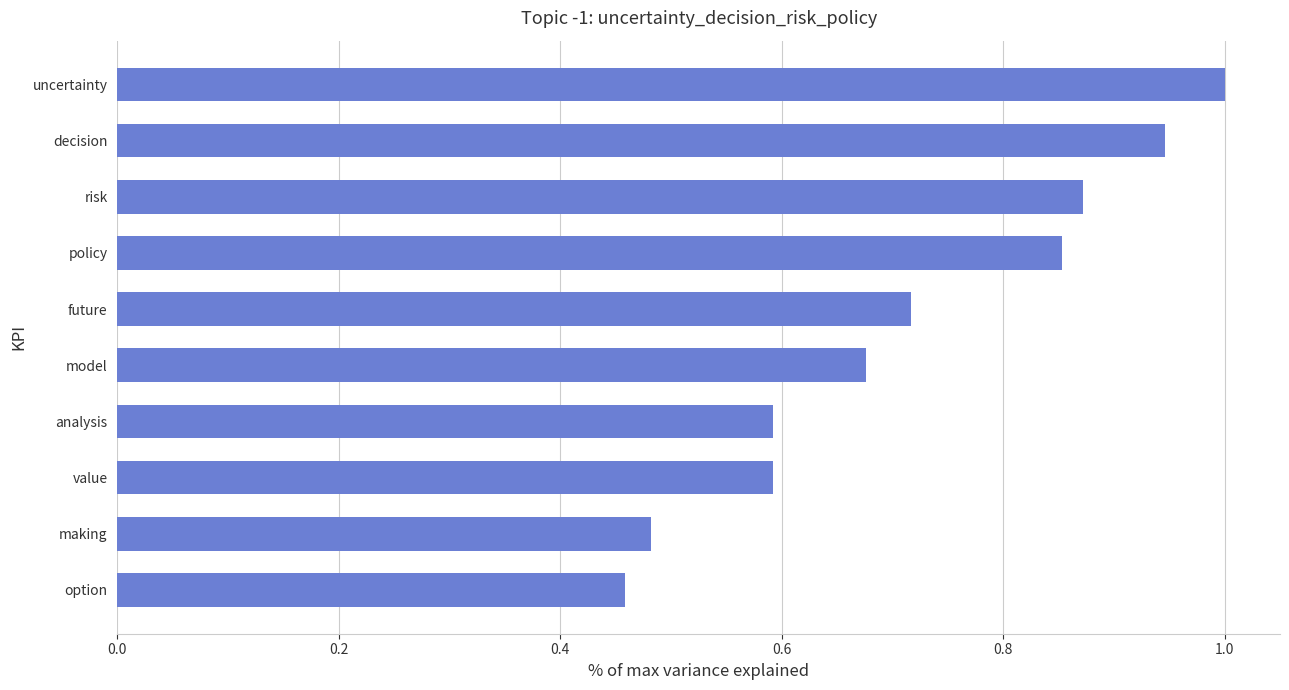

What is the sum of the values at future and decision?

1.7